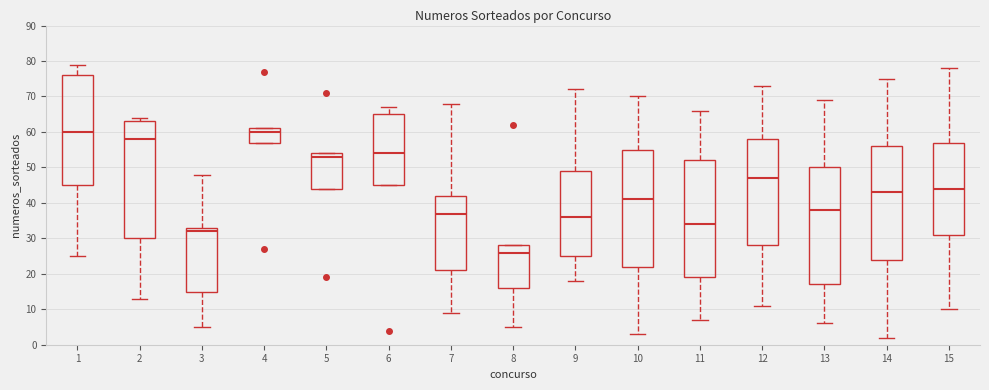

Where is the lower edge of the box at x = 7 on the y-axis? The values are not printed on the chart, so give them approximately, as read against the axis.

21